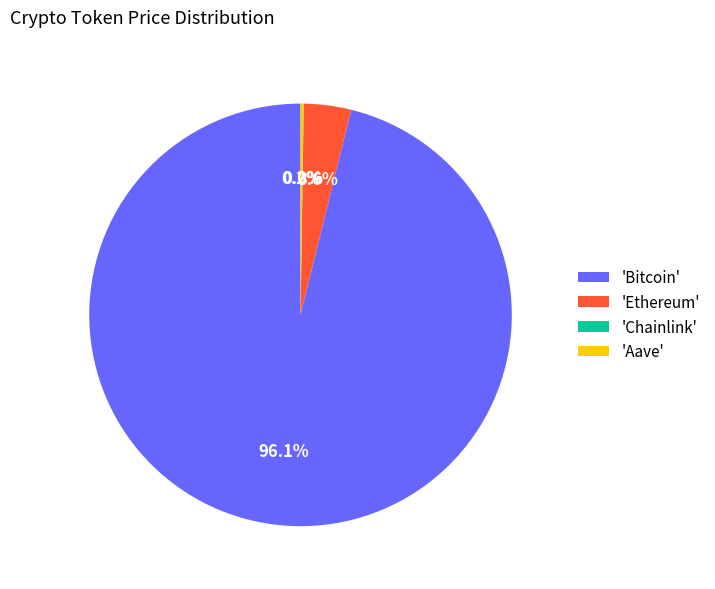

Does 'Bitcoin' account for over 50% of the chart?

Yes